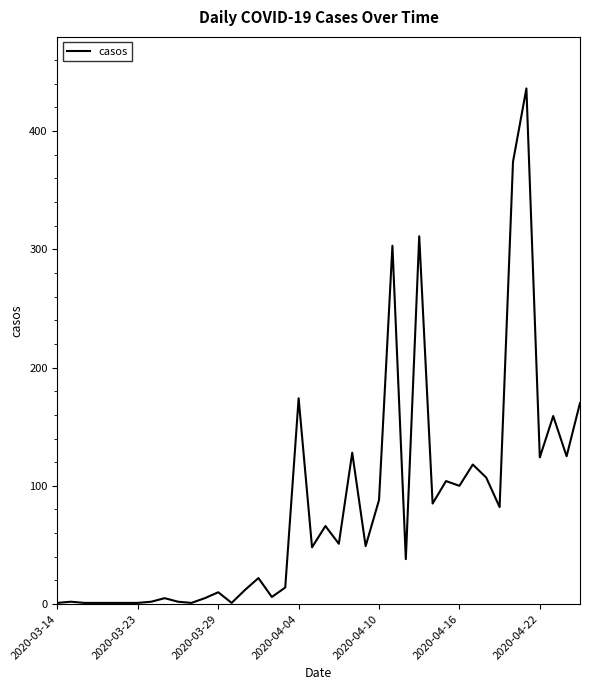

What is the maximum value shown in the chart?

436